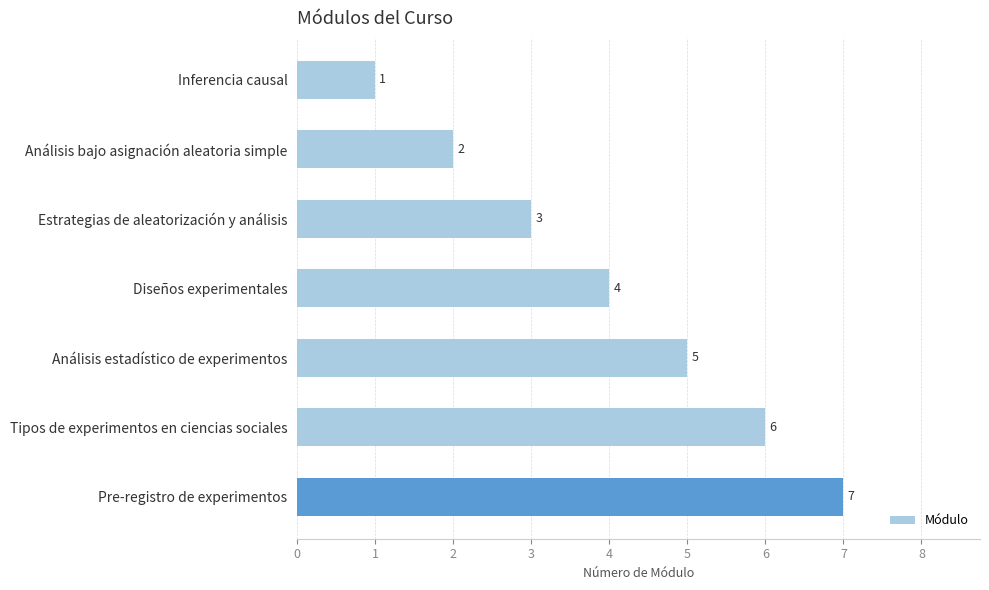

What is the smallest value displayed?

1